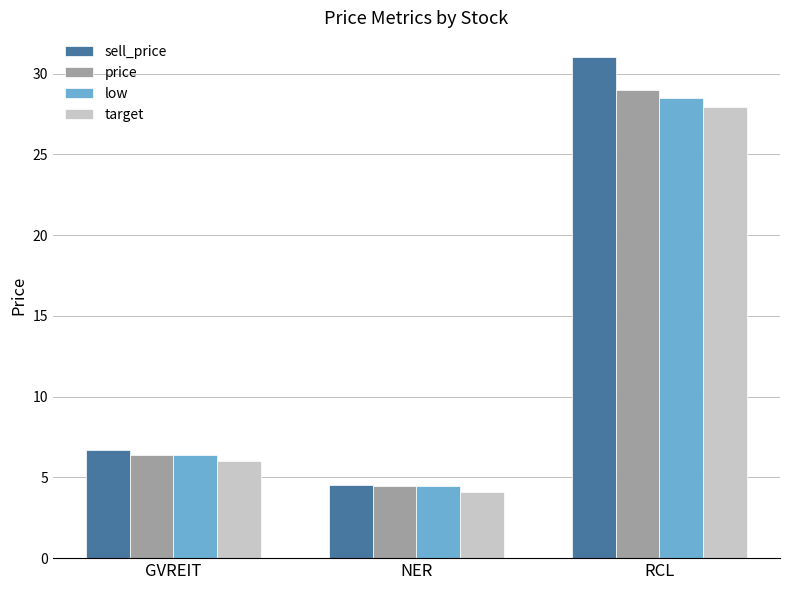

The value of target at RCL is 27.9. True or false?

True